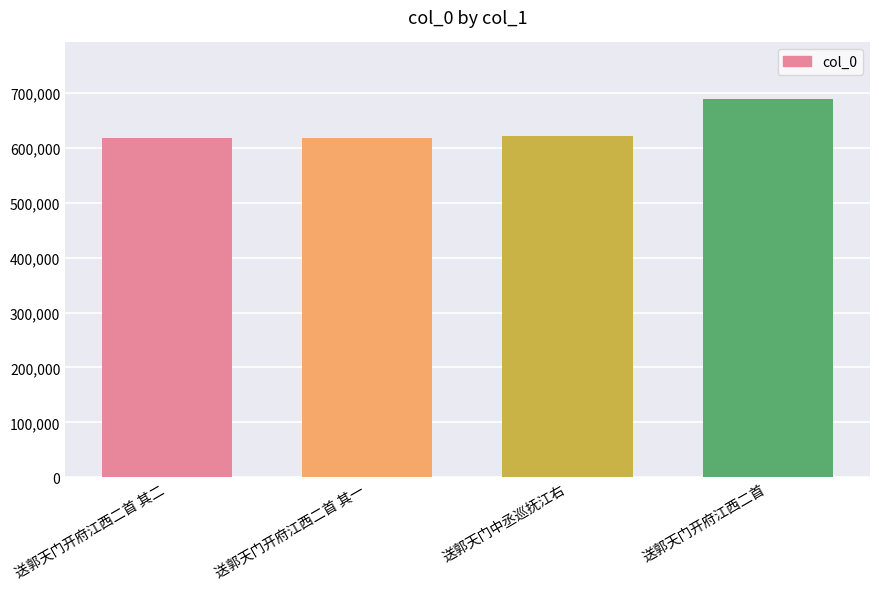

What is the label of the 3rd bar from the left?

送郭天门中丞巡抚江右